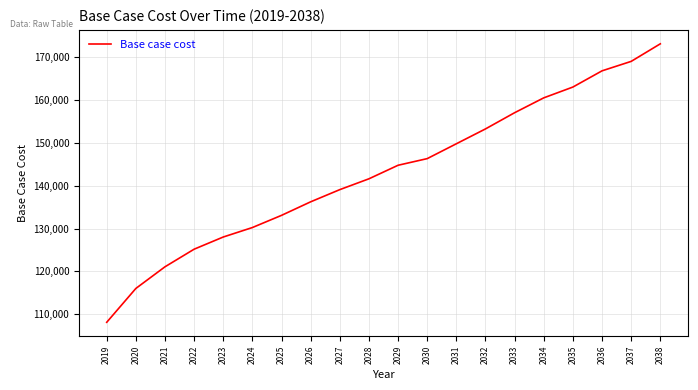

Reading left to right, extract all data points from this chart.

108101.1	116003.2	121060.6	125169.7	128014.5	130227.1	133071.8	136232.7	139077.5	141606.1	144767.0	146316.8	149785.5	153254.2	157038.3	160507.0	163029.7	166813.7	169021.1	173120.5